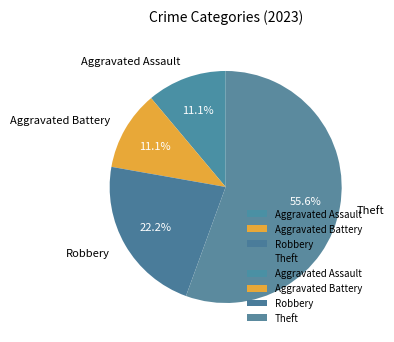

Which category has the biggest portion of the pie?

Theft